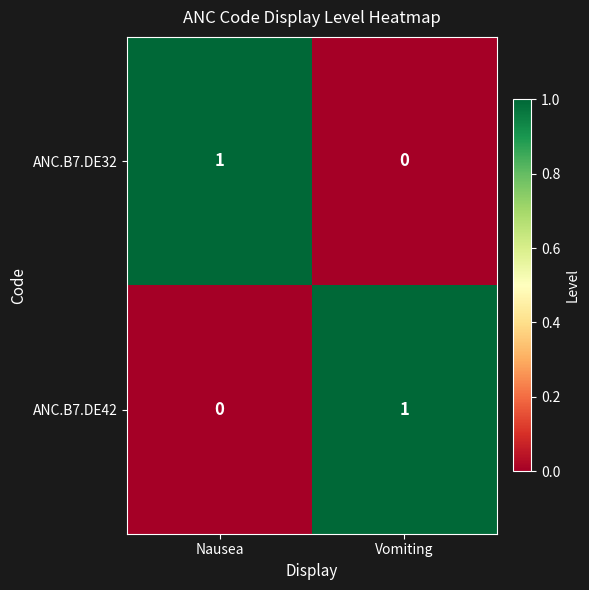

At how many categories does at least one series exceed 0?

2